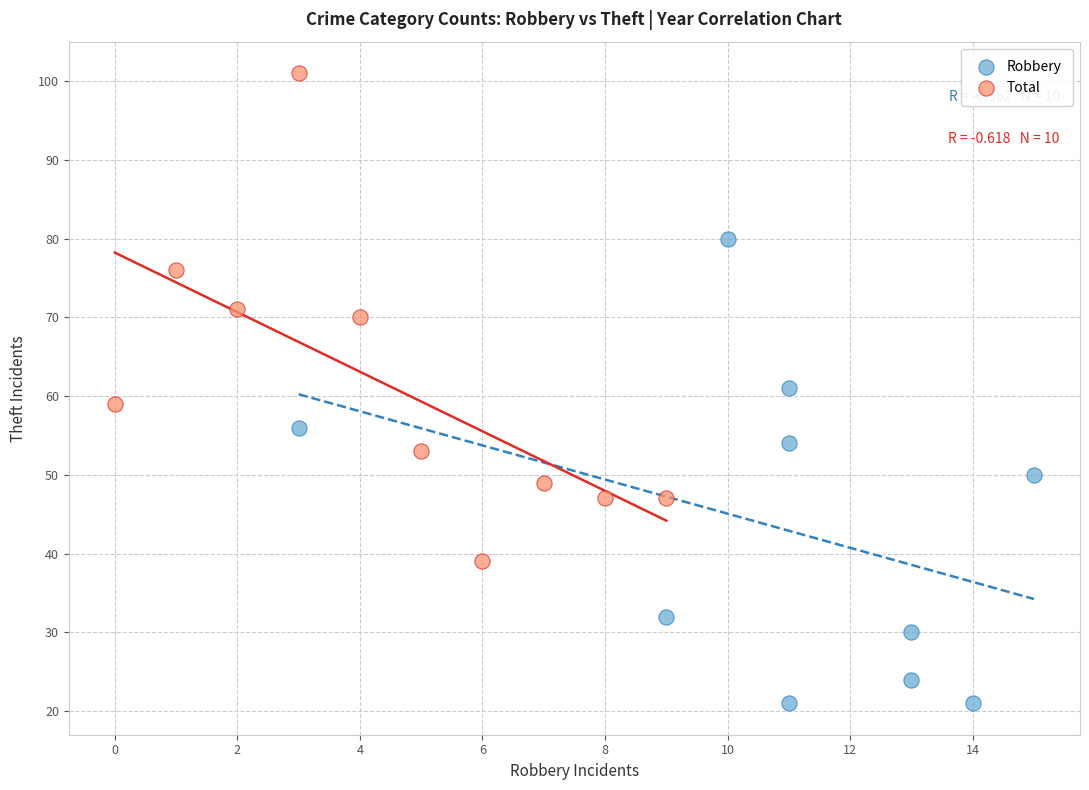

What are all the series names shown in the legend?

Robbery, Total